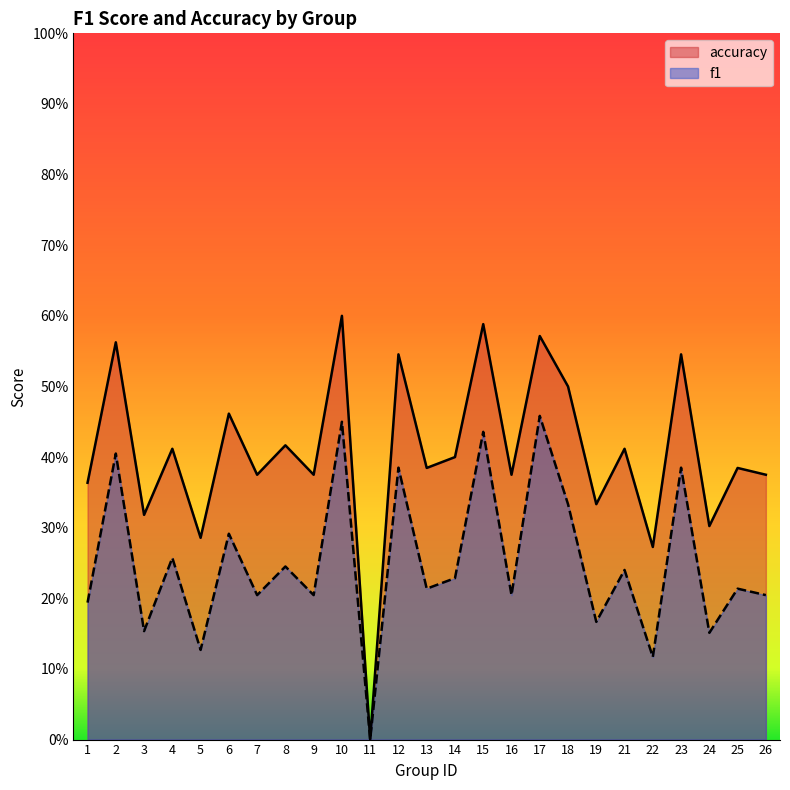

Where is the first local minimum for f1?

3